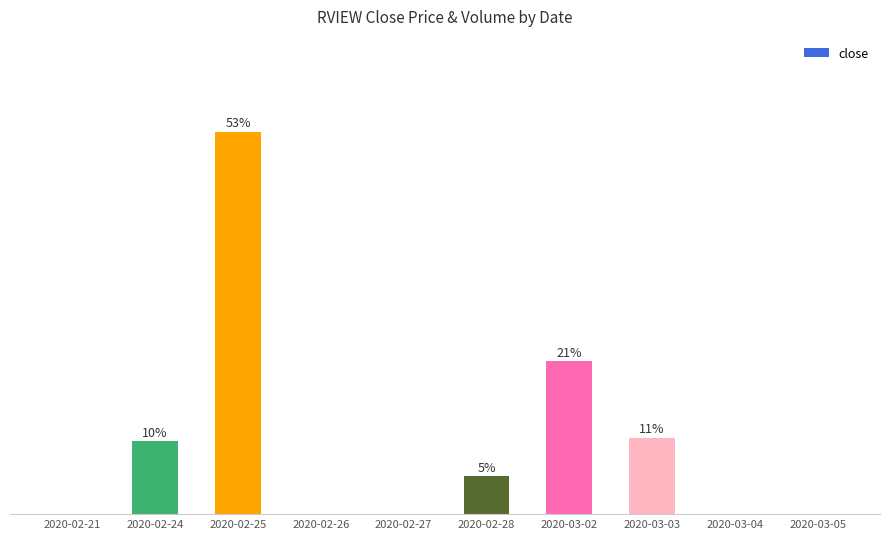

Reading left to right, what are all the values shown in this chart?

0.0	10.1	52.9	0.0	0.0	5.3	21.2	10.6	0.0	0.0